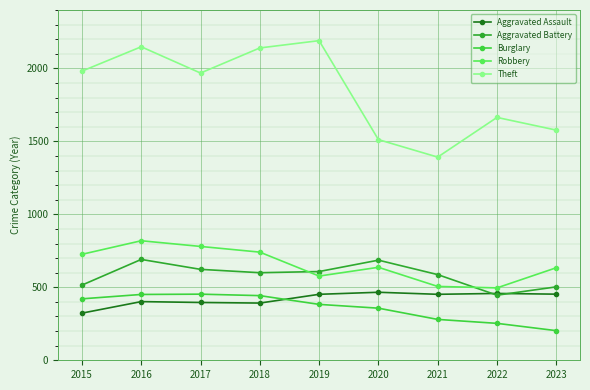

What is the value of the Aggravated Battery point at the 5th from the left?

608